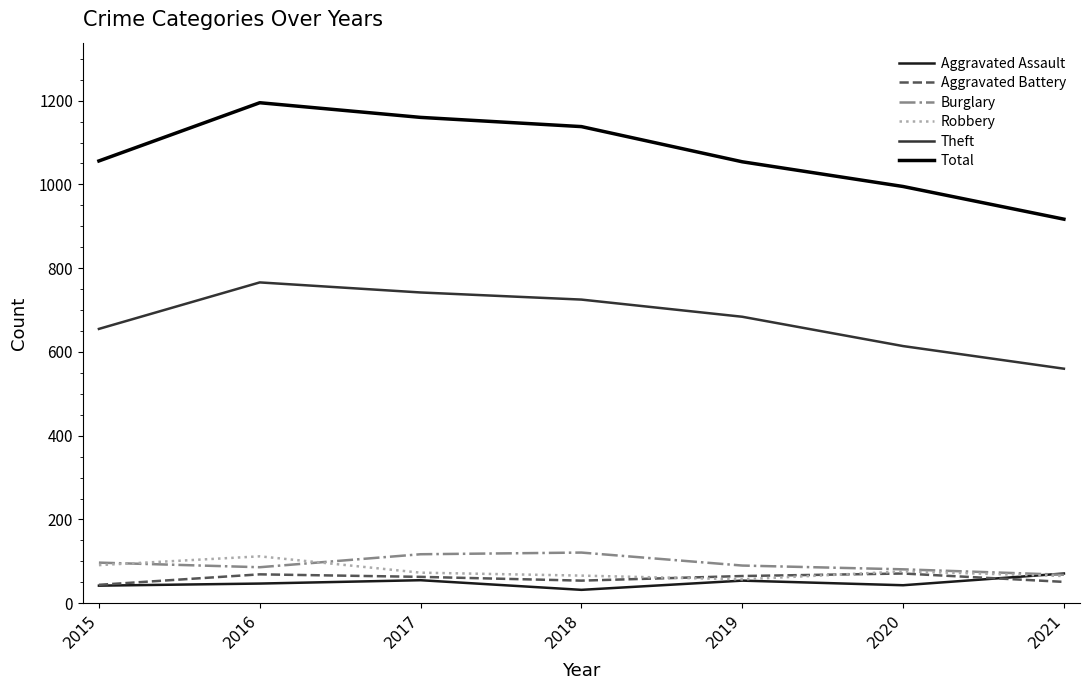

How many series are shown in this chart?

6